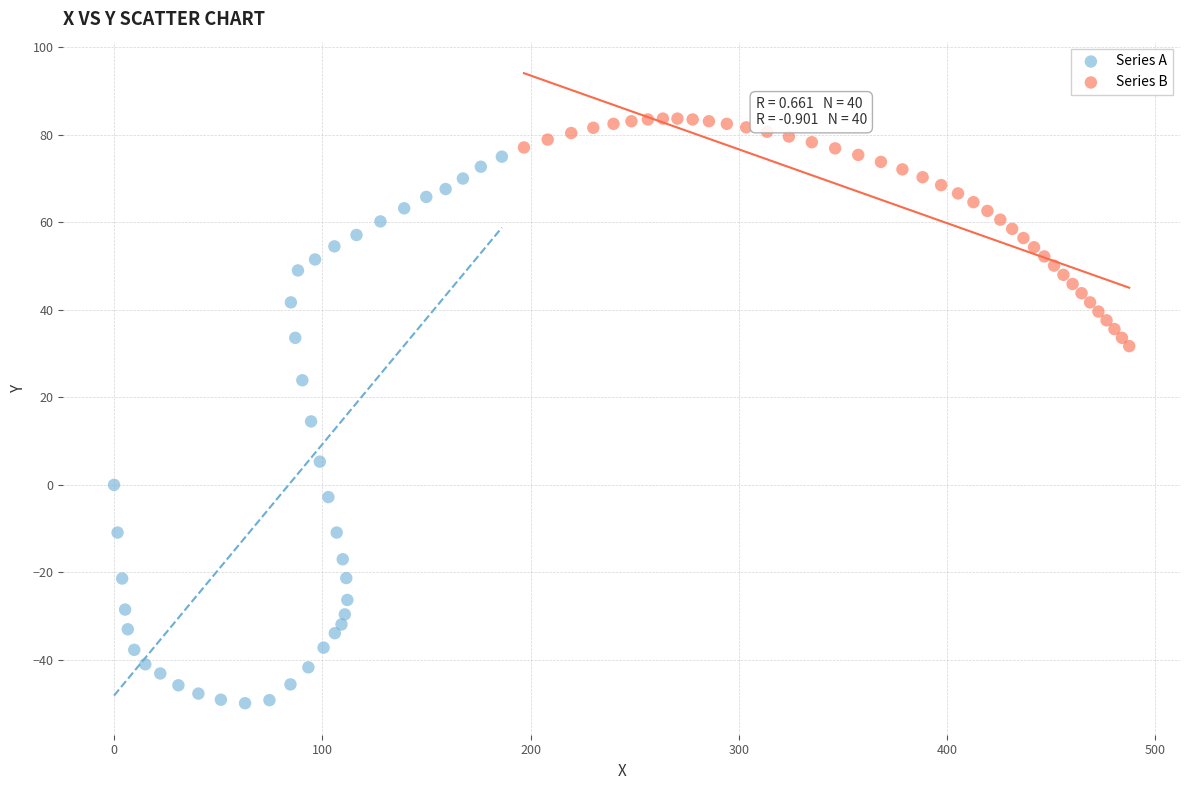

Which series has the largest Y range (max minus min)?

Series A